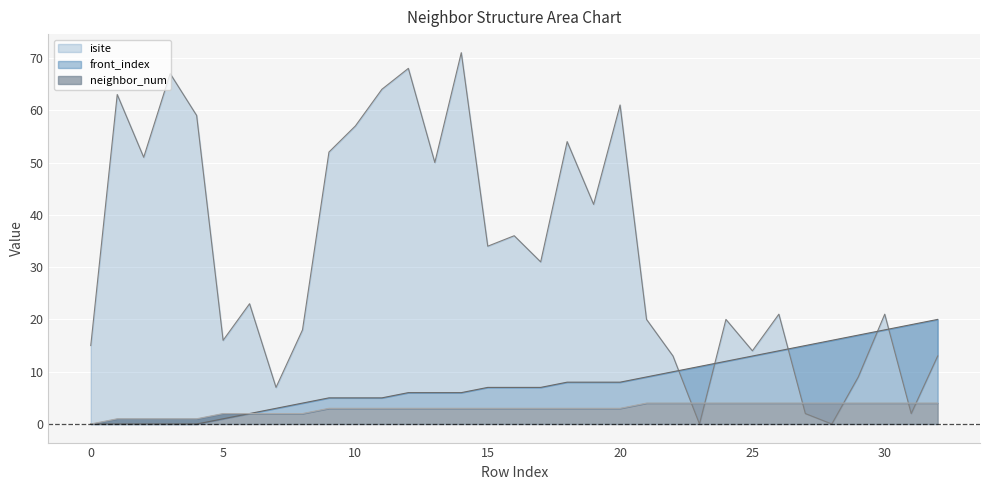

Reading left to right, transcribe all the data shown in this chart.

isite: 15	63	51	67	59	16	23	7	18	52	57	64	68	50	71	34	36	31	54	42	61	20	13	0	20	14	21	2	0	9	21	2	13
neighbor_num: 0	1	1	1	1	2	2	2	2	3	3	3	3	3	3	3	3	3	3	3	3	4	4	4	4	4	4	4	4	4	4	4	4
front_index: 0	0	0	0	0	1	2	3	4	5	5	5	6	6	6	7	7	7	8	8	8	9	10	11	12	13	14	15	16	17	18	19	20